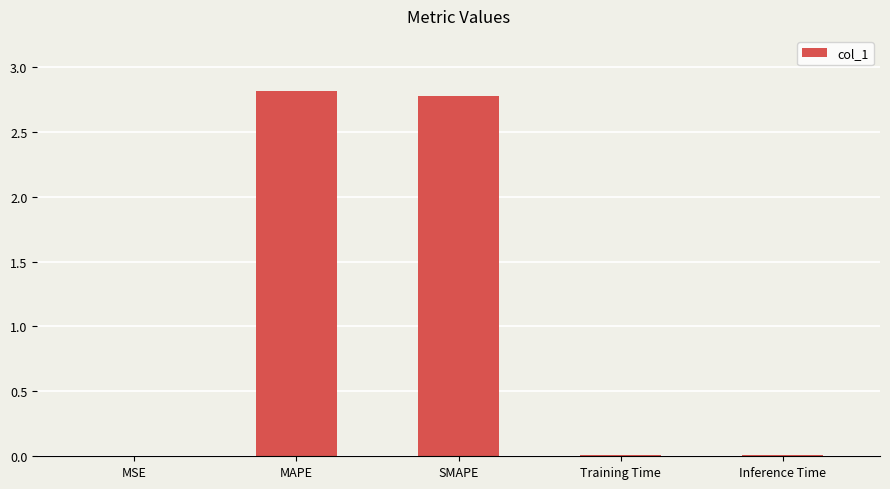

What is the greatest value displayed?

2.8